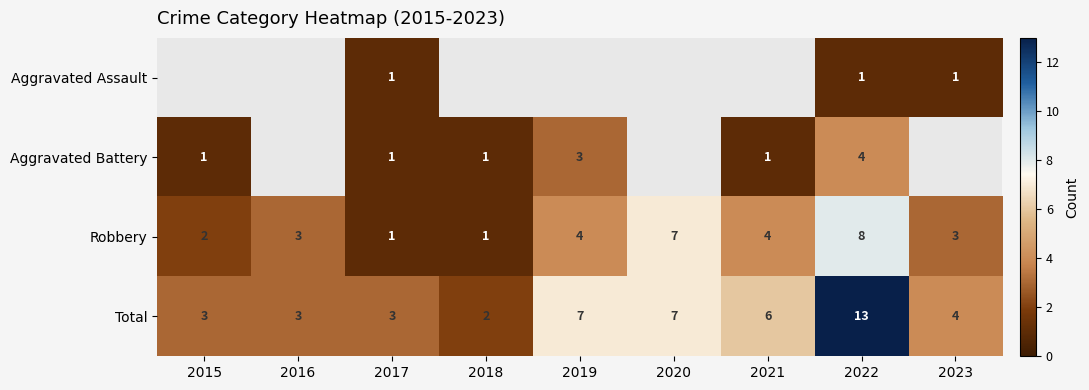

At which label does Total first exceed 4?

2019